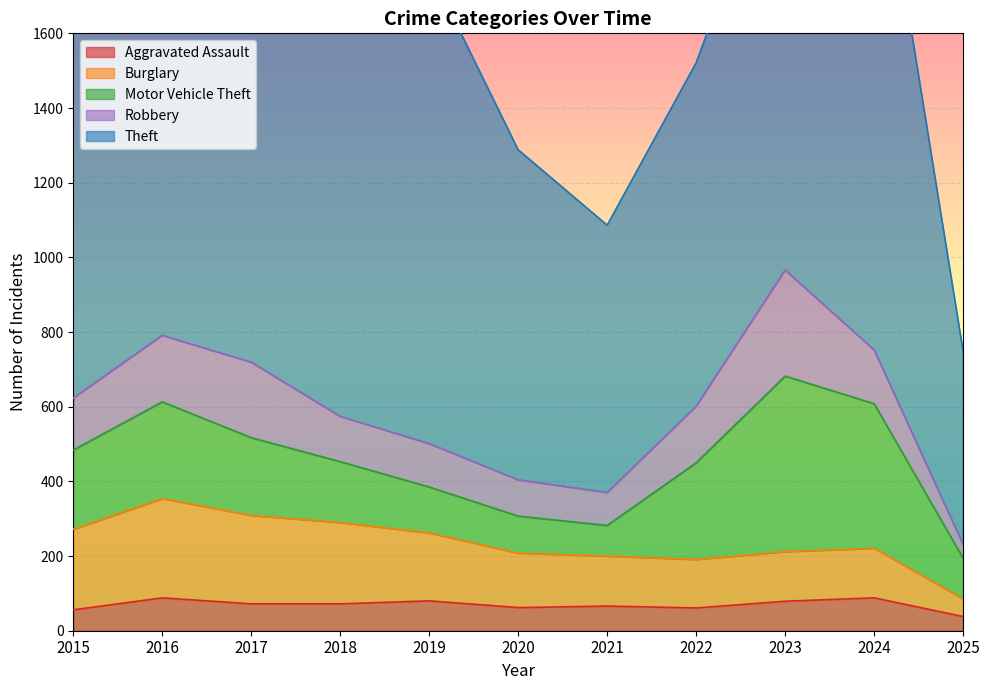

How many lines are shown in the chart?

5